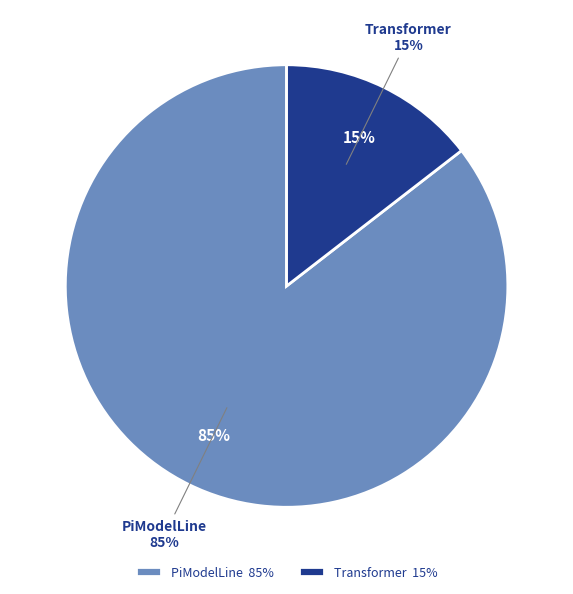

Does PiModelLine account for over 50% of the chart?

Yes